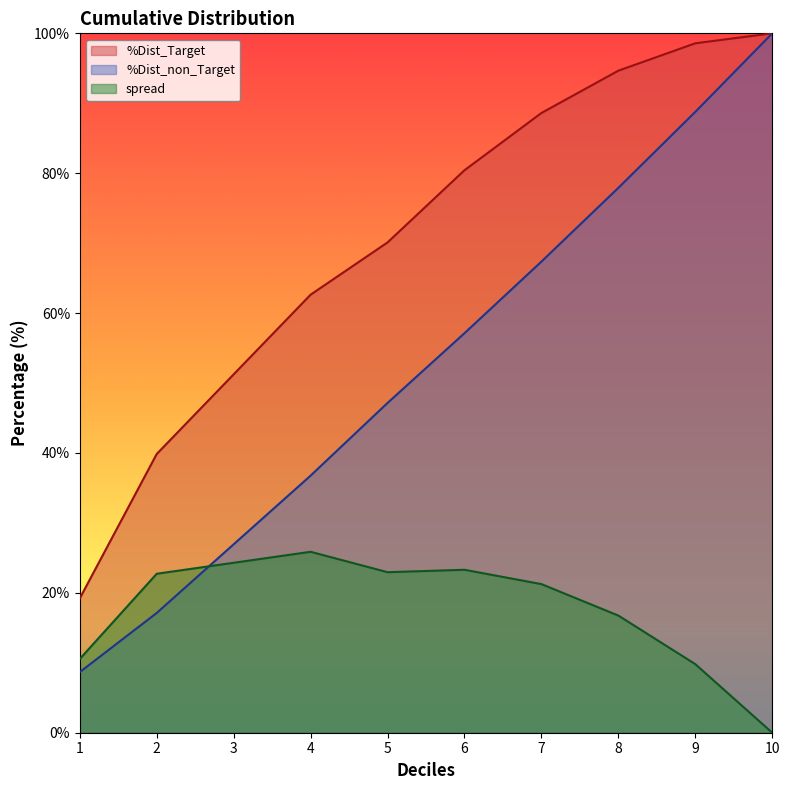

What is the value of the cum_target point at the 2nd from the left?

39.9